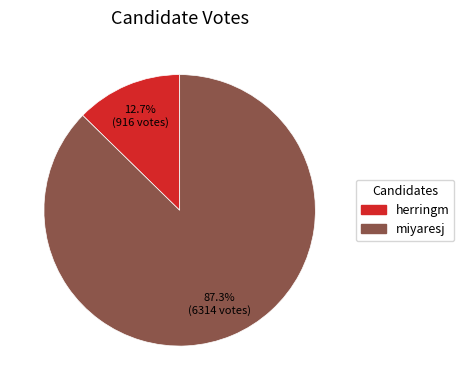

To the nearest percent, what is the difference between the largest and smallest slice percentages?

75%